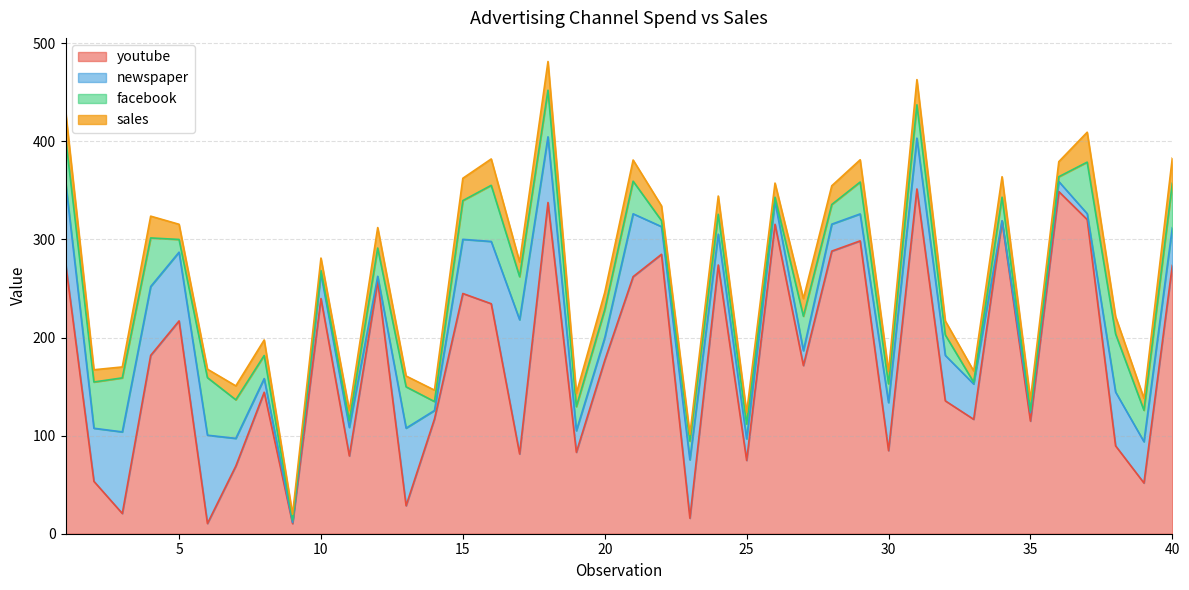

Reading left to right, what are all the values shown in this chart?

youtube: 1=276.1	2=53.4	3=20.6	4=181.8	5=217.0	6=10.4	7=69.0	8=144.2	9=10.3	10=239.8	11=79.3	12=257.6	13=28.6	14=117.0	15=244.9	16=234.5	17=81.4	18=337.7	19=83.0	20=176.8	21=262.1	22=284.9	23=15.8	24=274.0	25=74.8	26=315.5	27=171.5	28=288.1	29=298.6	30=84.7	31=351.5	32=135.5	33=116.6	34=318.7	35=114.8	36=348.8	37=320.3	38=89.6	39=51.7	40=273.6
newspaper: 1=83.0	2=54.1	3=83.2	4=70.2	5=70.1	6=90.0	7=28.2	8=13.9	9=1.2	10=25.4	11=29.0	12=4.8	13=79.1	14=8.6	15=55.2	16=63.5	17=136.8	18=67.0	19=22.0	20=22.9	21=64.1	22=28.2	23=59.5	24=31.4	25=22.0	26=23.4	27=15.1	28=27.5	29=27.5	30=49.0	31=51.8	32=46.3	33=36.0	34=0.4	35=8.9	36=10.2	37=6.0	38=54.8	39=42.1	40=38.4
facebook: 1=45.4	2=47.2	3=55.1	4=49.6	5=13.0	6=58.7	7=39.4	8=23.5	9=2.5	10=3.1	11=7.0	12=28.8	13=42.1	14=9.1	15=39.5	16=57.2	17=43.9	18=47.5	19=24.6	20=28.7	21=33.2	22=6.1	23=19.1	24=20.3	25=15.1	26=4.2	27=35.2	28=20.0	29=32.5	30=19.2	31=34.0	32=20.9	33=1.8	34=24.0	35=1.7	36=4.9	37=52.6	38=59.3	39=32.0	40=45.2
sales: 1=26.5	2=12.5	3=11.2	4=22.2	5=15.5	6=8.6	7=14.2	8=15.8	9=5.8	10=12.7	11=10.3	12=20.9	13=11.0	14=11.6	15=22.8	16=26.9	17=15.0	18=29.3	19=13.6	20=17.5	21=21.6	22=15.0	23=6.7	24=18.6	25=11.6	26=14.4	27=18.0	28=19.1	29=22.7	30=12.6	31=25.7	32=14.3	33=11.5	34=20.9	35=11.4	36=15.4	37=30.5	38=17.6	39=12.1	40=25.8